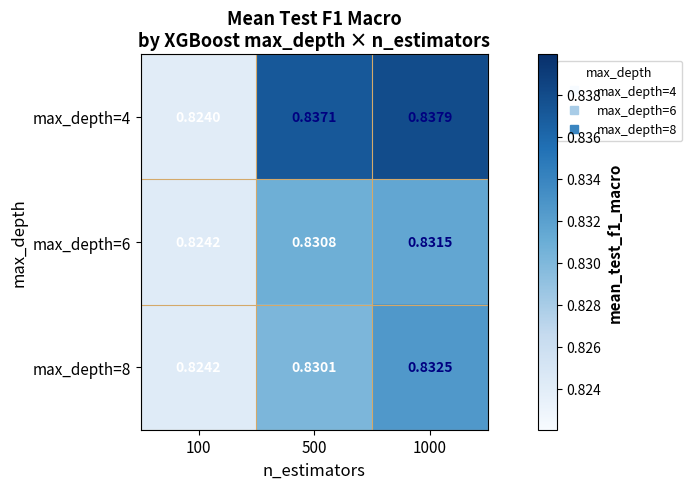

Rank the series by their maximum value, from highest to lowest.

max_depth=4, max_depth=8, max_depth=6